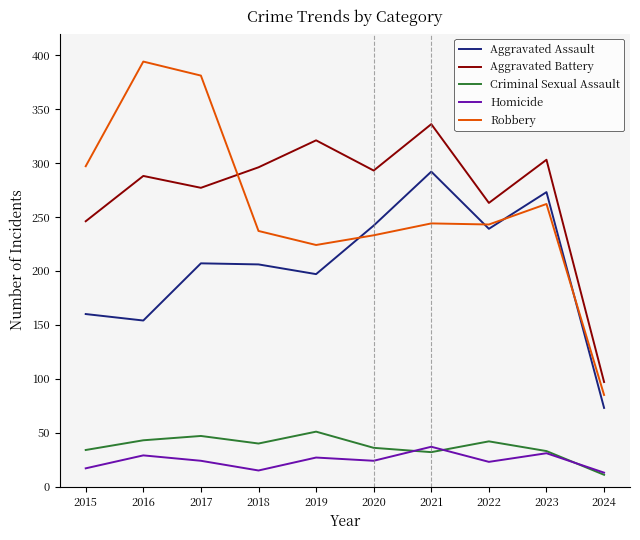

True or false: Robbery has a value of 78 at 2020.

False